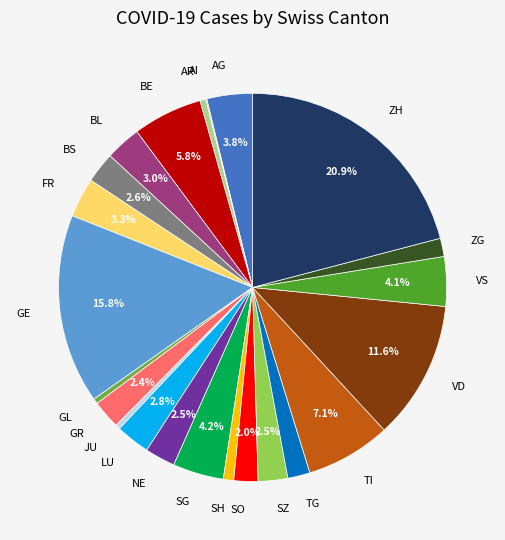

Combined, do VS and BL account for over 50%?

No